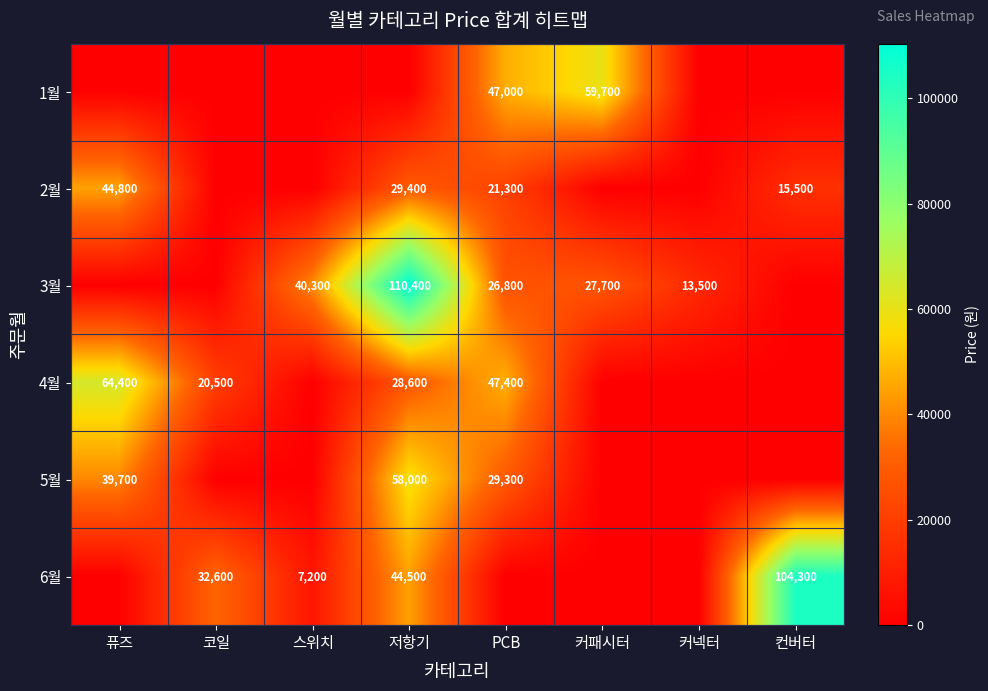

How many categories are shown in the chart?

8